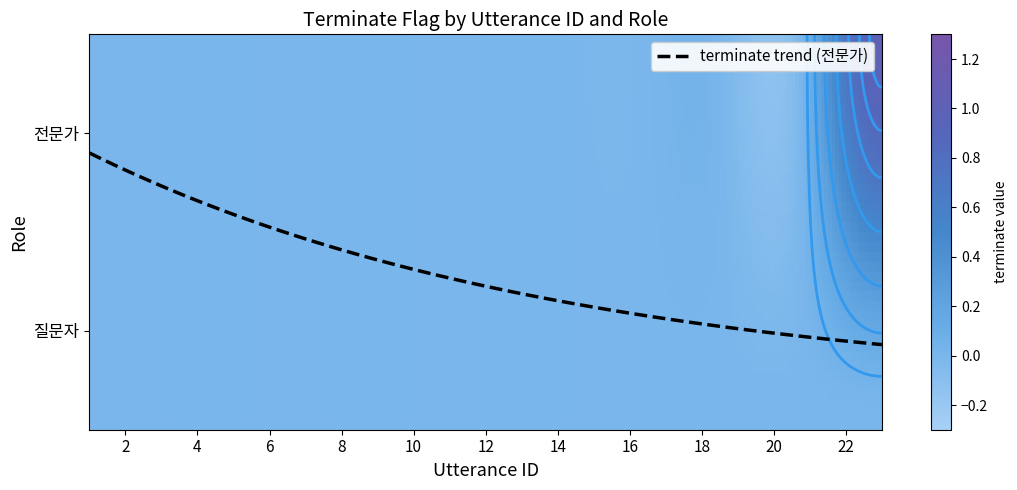

List the series in order of their overall mean, highest first.

전문가, 질문자